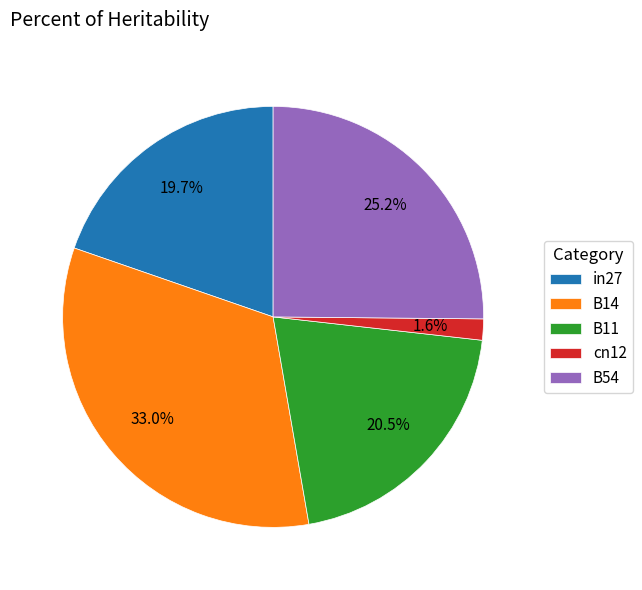

How many slices are in this pie chart?

5